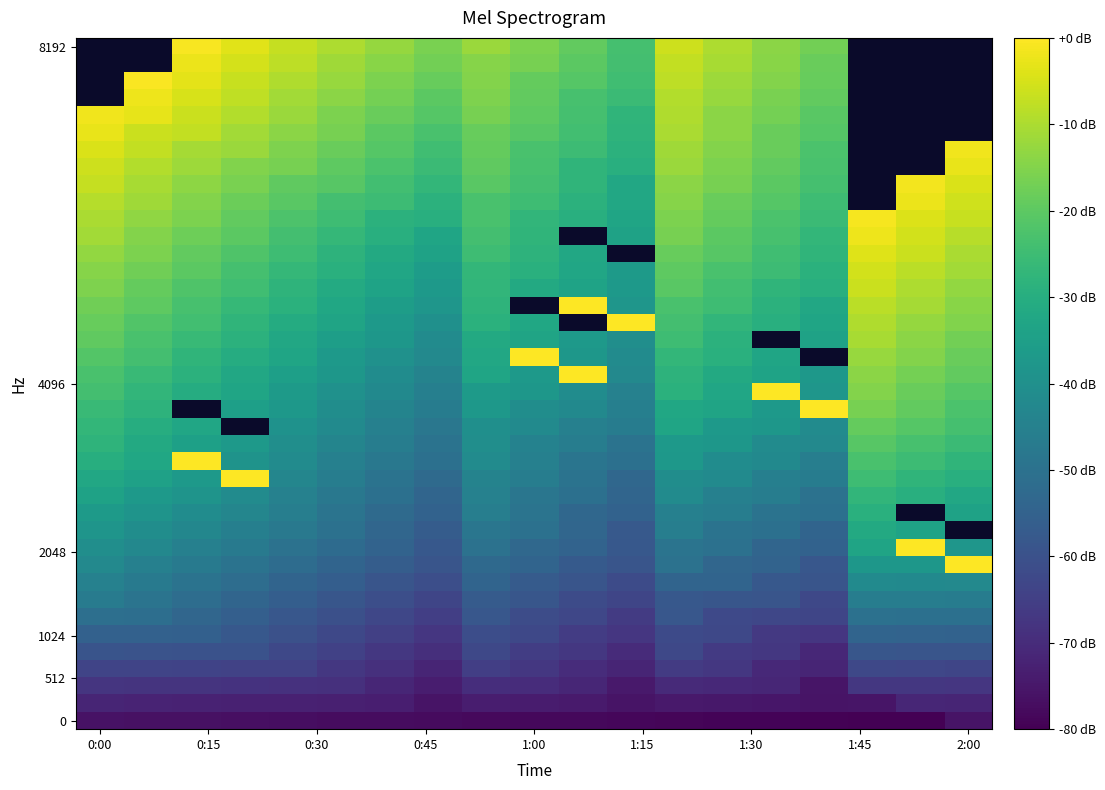

How many series are shown in this chart?

40